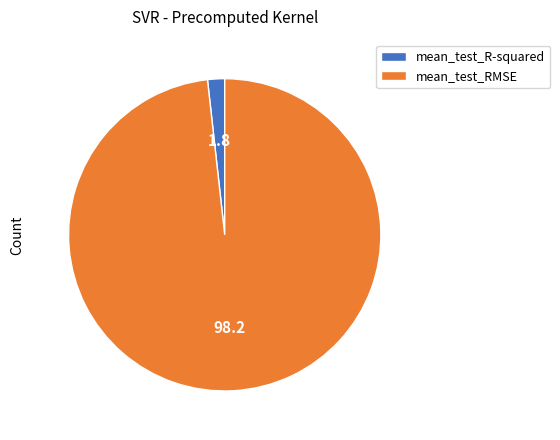

Does mean_test_R-squared account for over 50% of the chart?

No